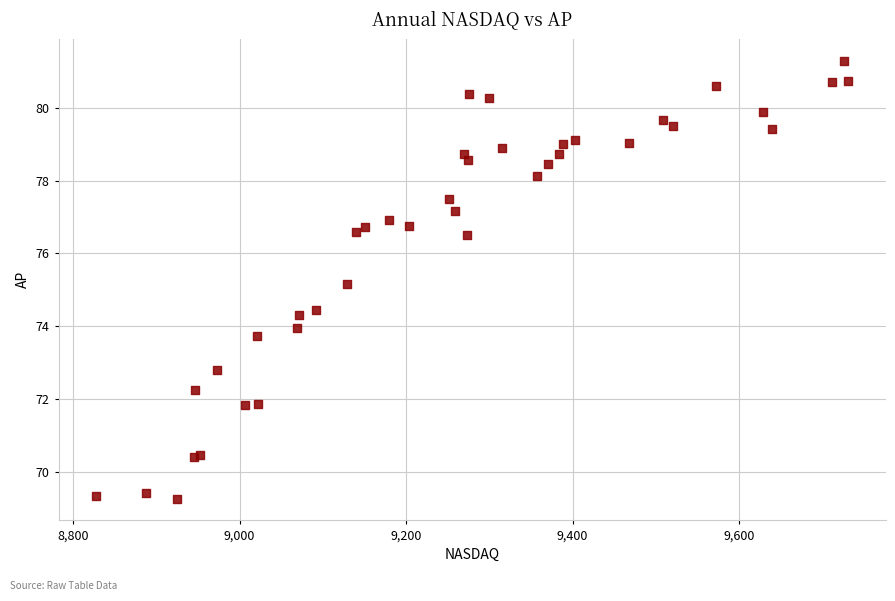

What Y value in the scatter plot is closest to 75?

75.1